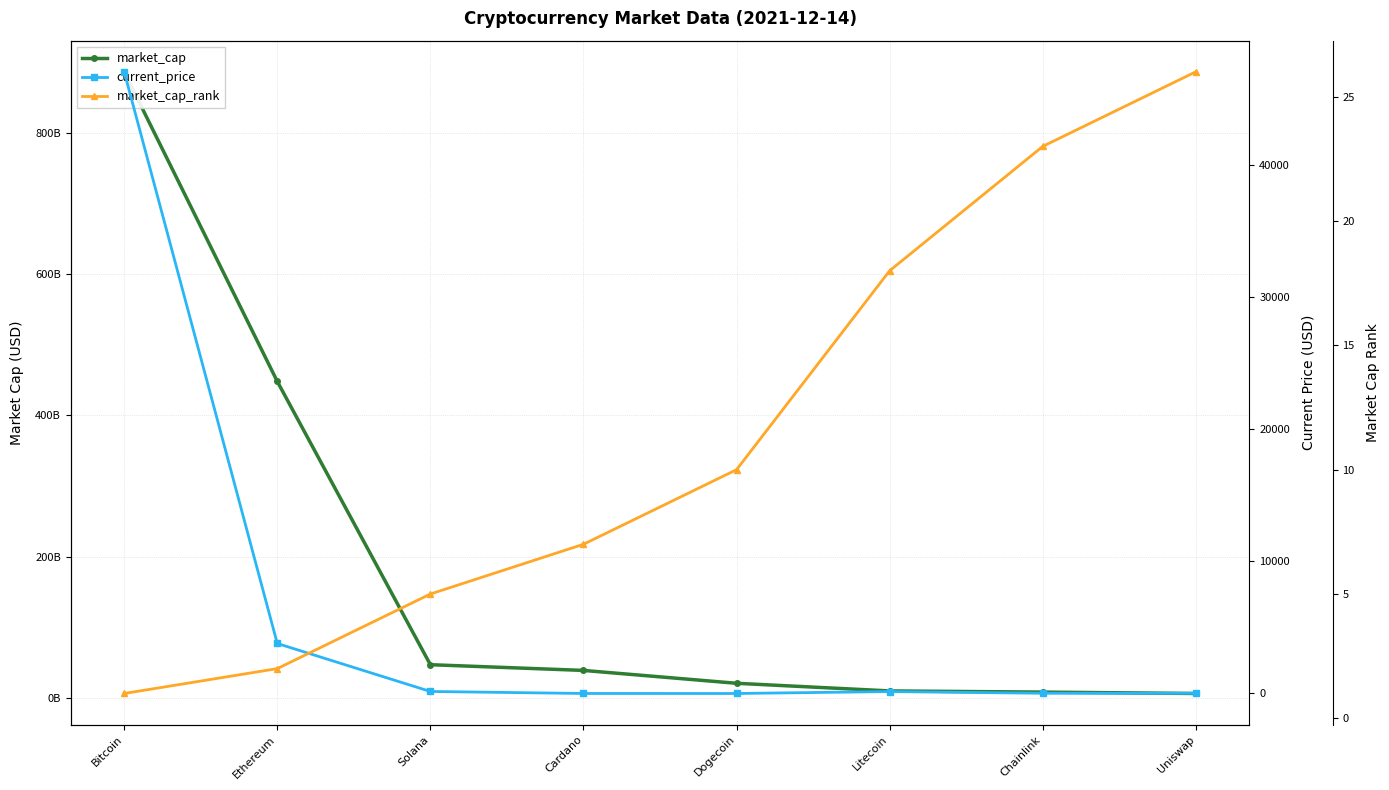

Which series ends up on top after the final intersection of market_cap_rank and current_price?

market_cap_rank